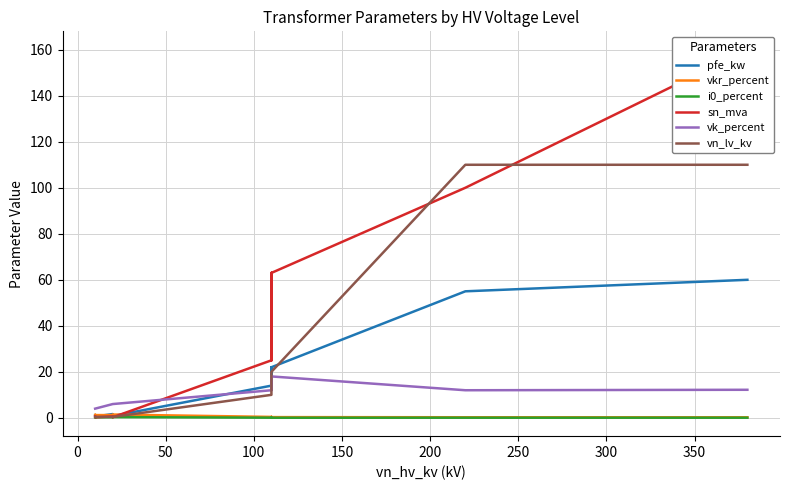

What is the sum of all sn_mva values?

518.6